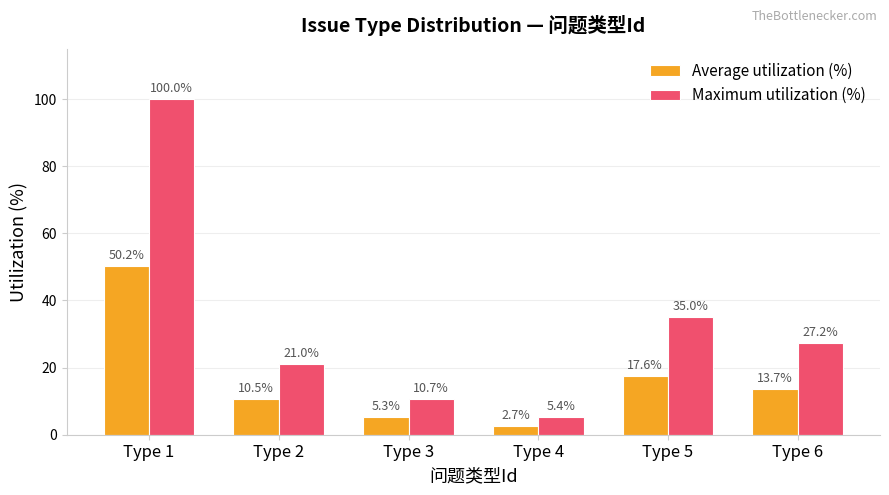

How many data points in Average utilization (%) are above 13?

3